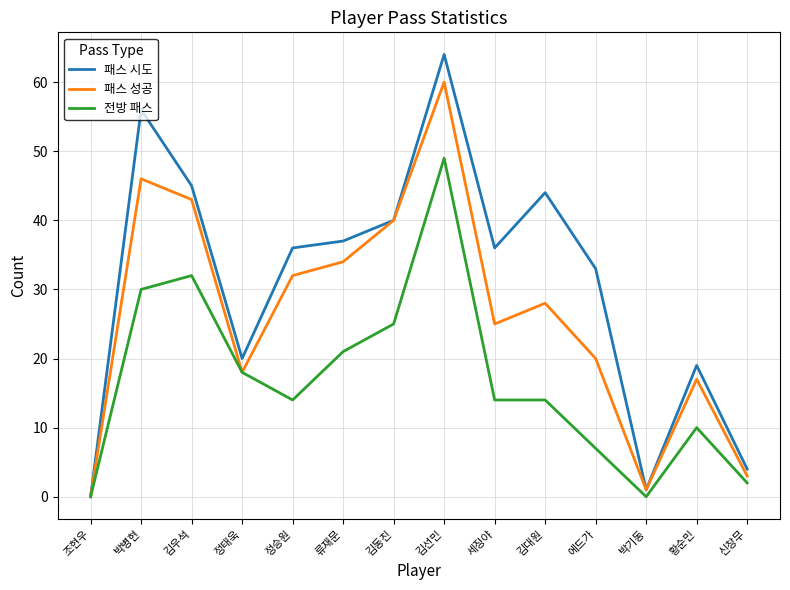

How many categories are shown in the chart?

14